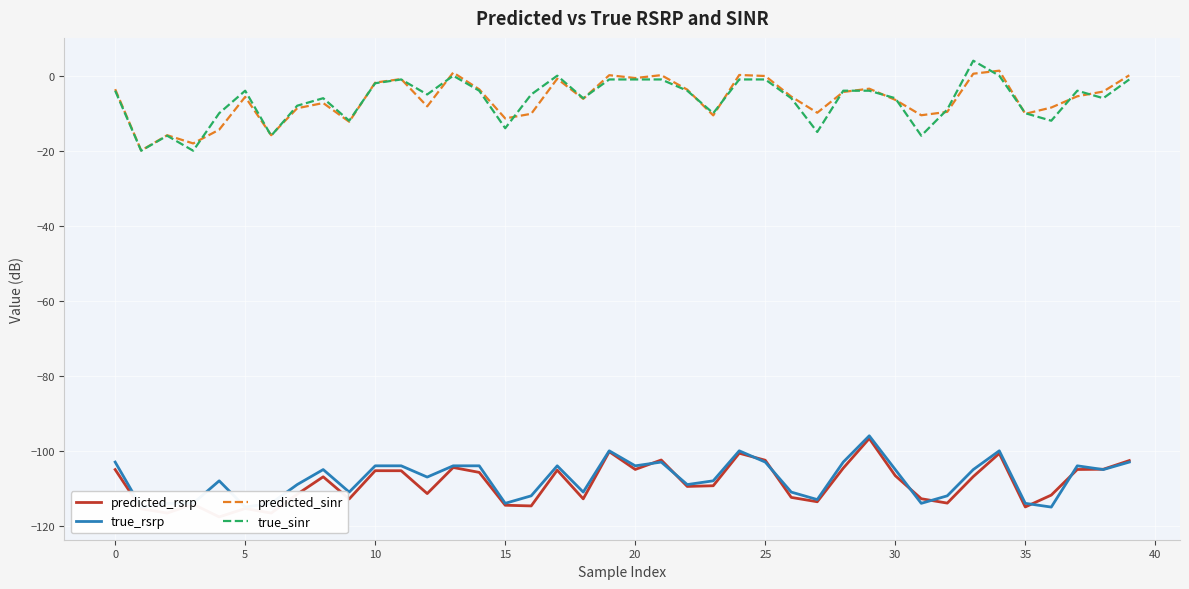

True or false: true_rsrp and predicted_sinr cross at least once.

False